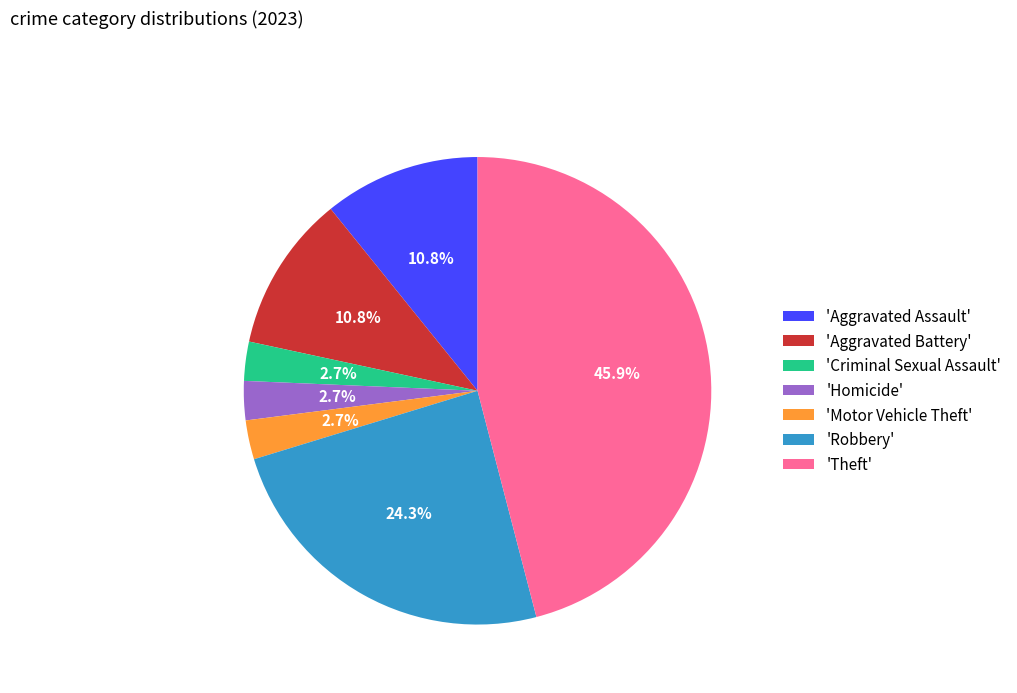

How many segments does this pie chart have?

7